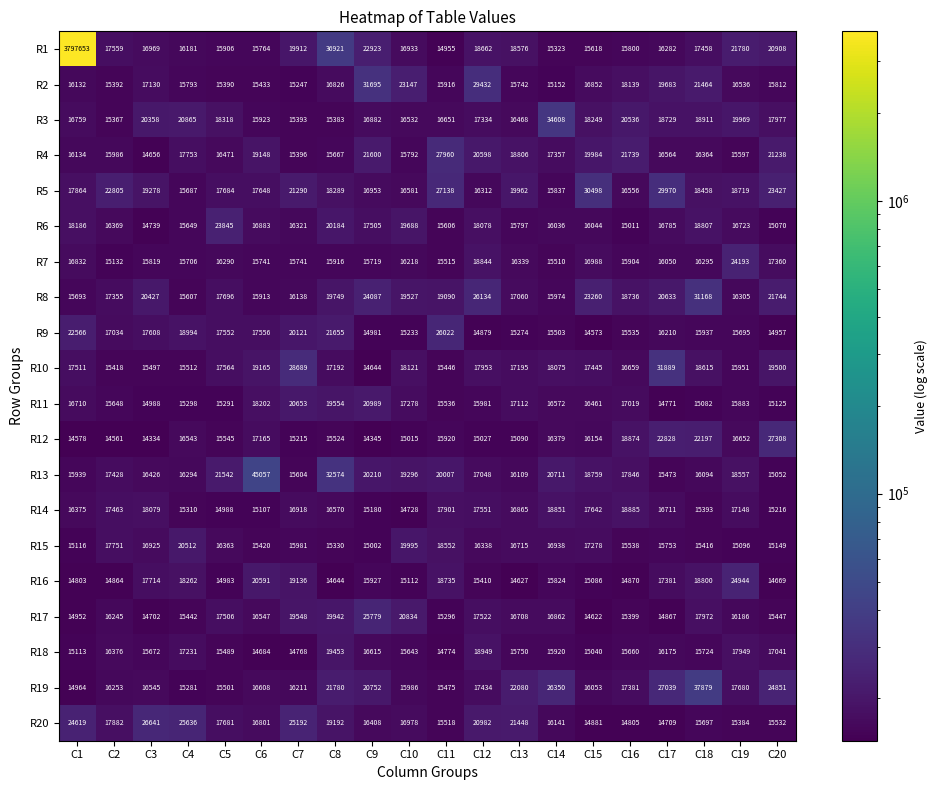

What is the difference between the maximum and second lowest values in the R15 series?

5416